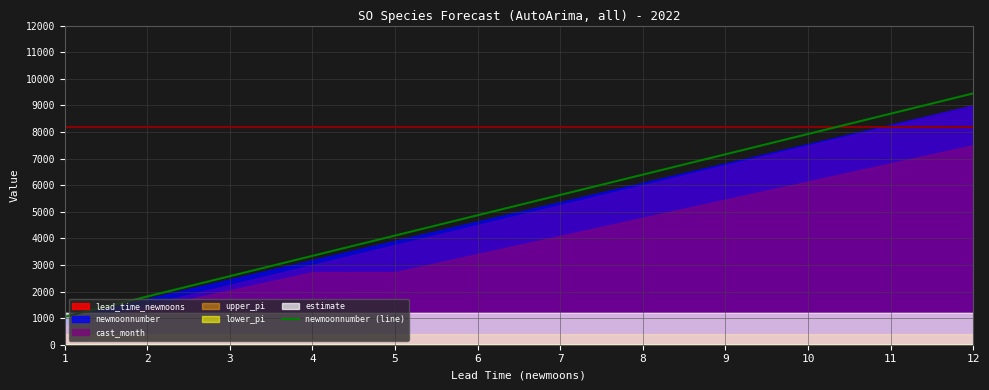

What is the change in value from 1 to 6?

+3818.2